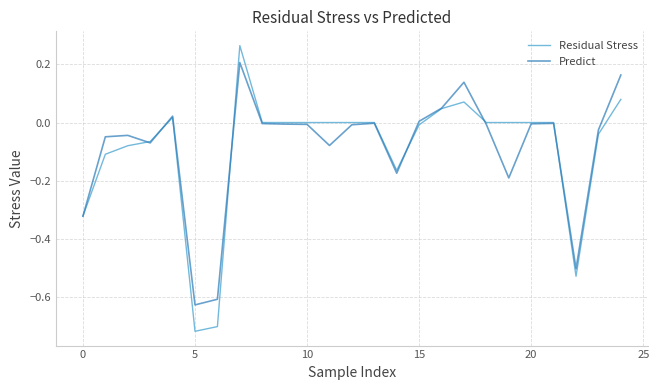

List the series in order of their peak value, lowest first.

Predict, Residual Stress